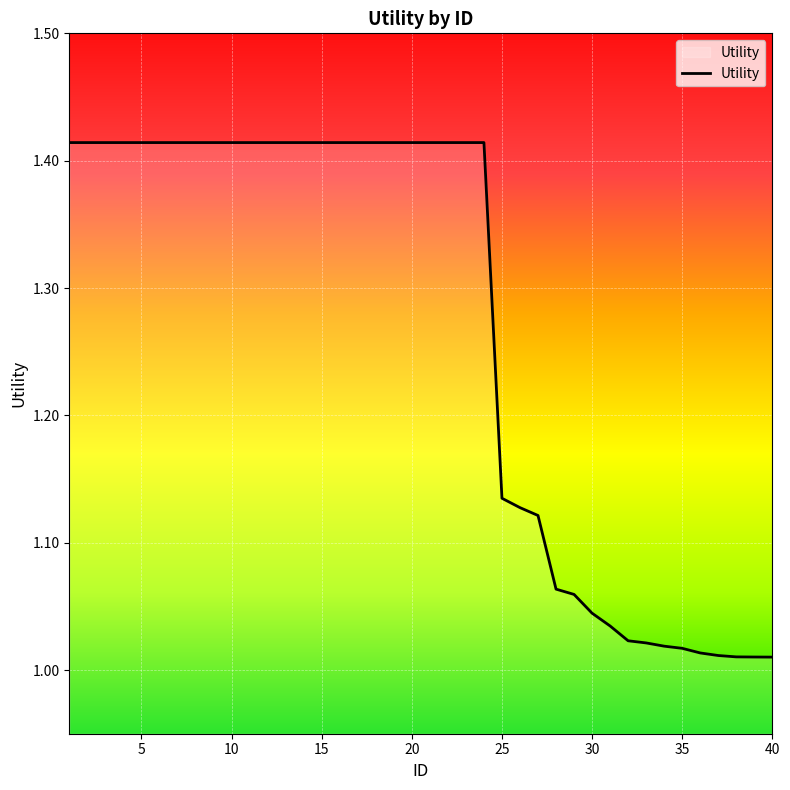

What is the difference between the maximum and minimum values?

0.4